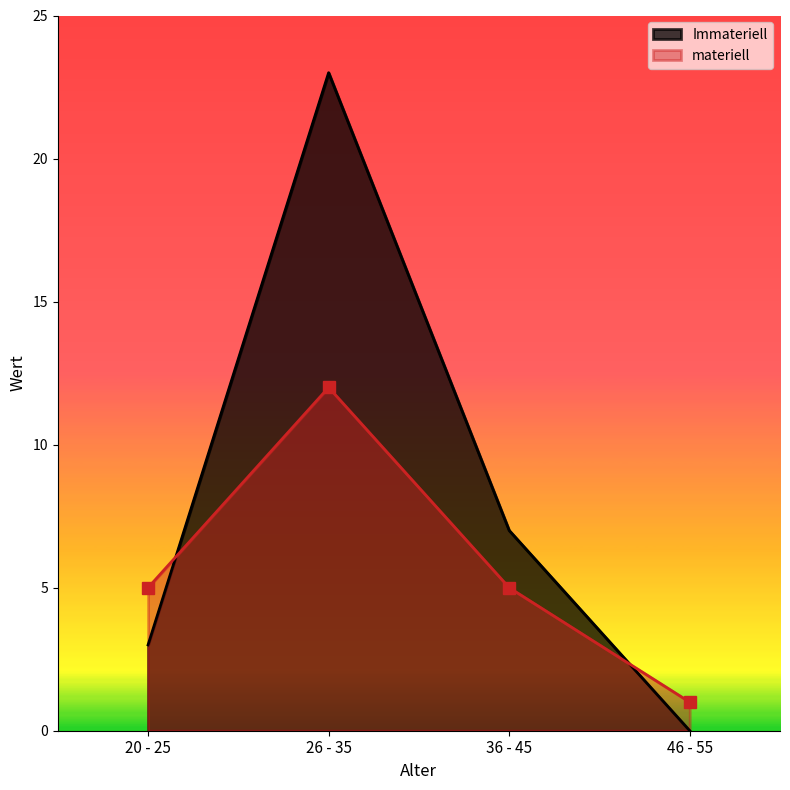

What is the value of the Immateriell point at the 3rd from the left?

7